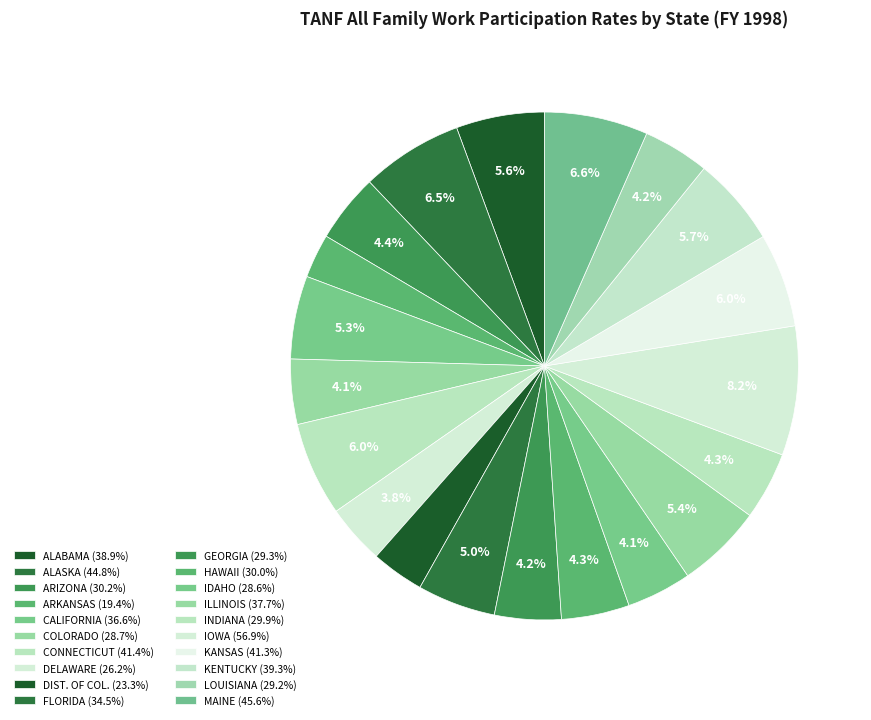

What percentage is the CALIFORNIA slice, to the nearest percent?

5%